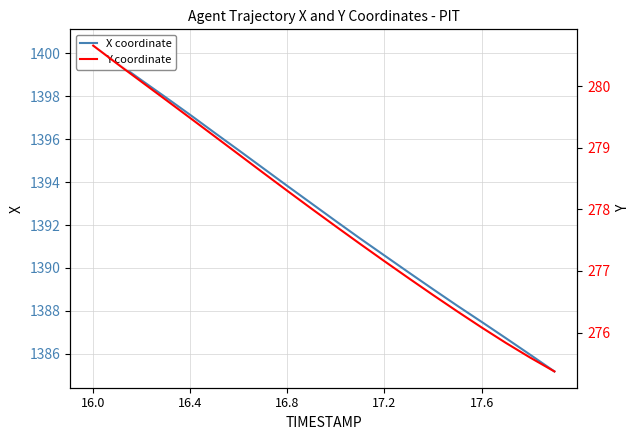

At which label does Y coordinate first exceed 278?

16.0